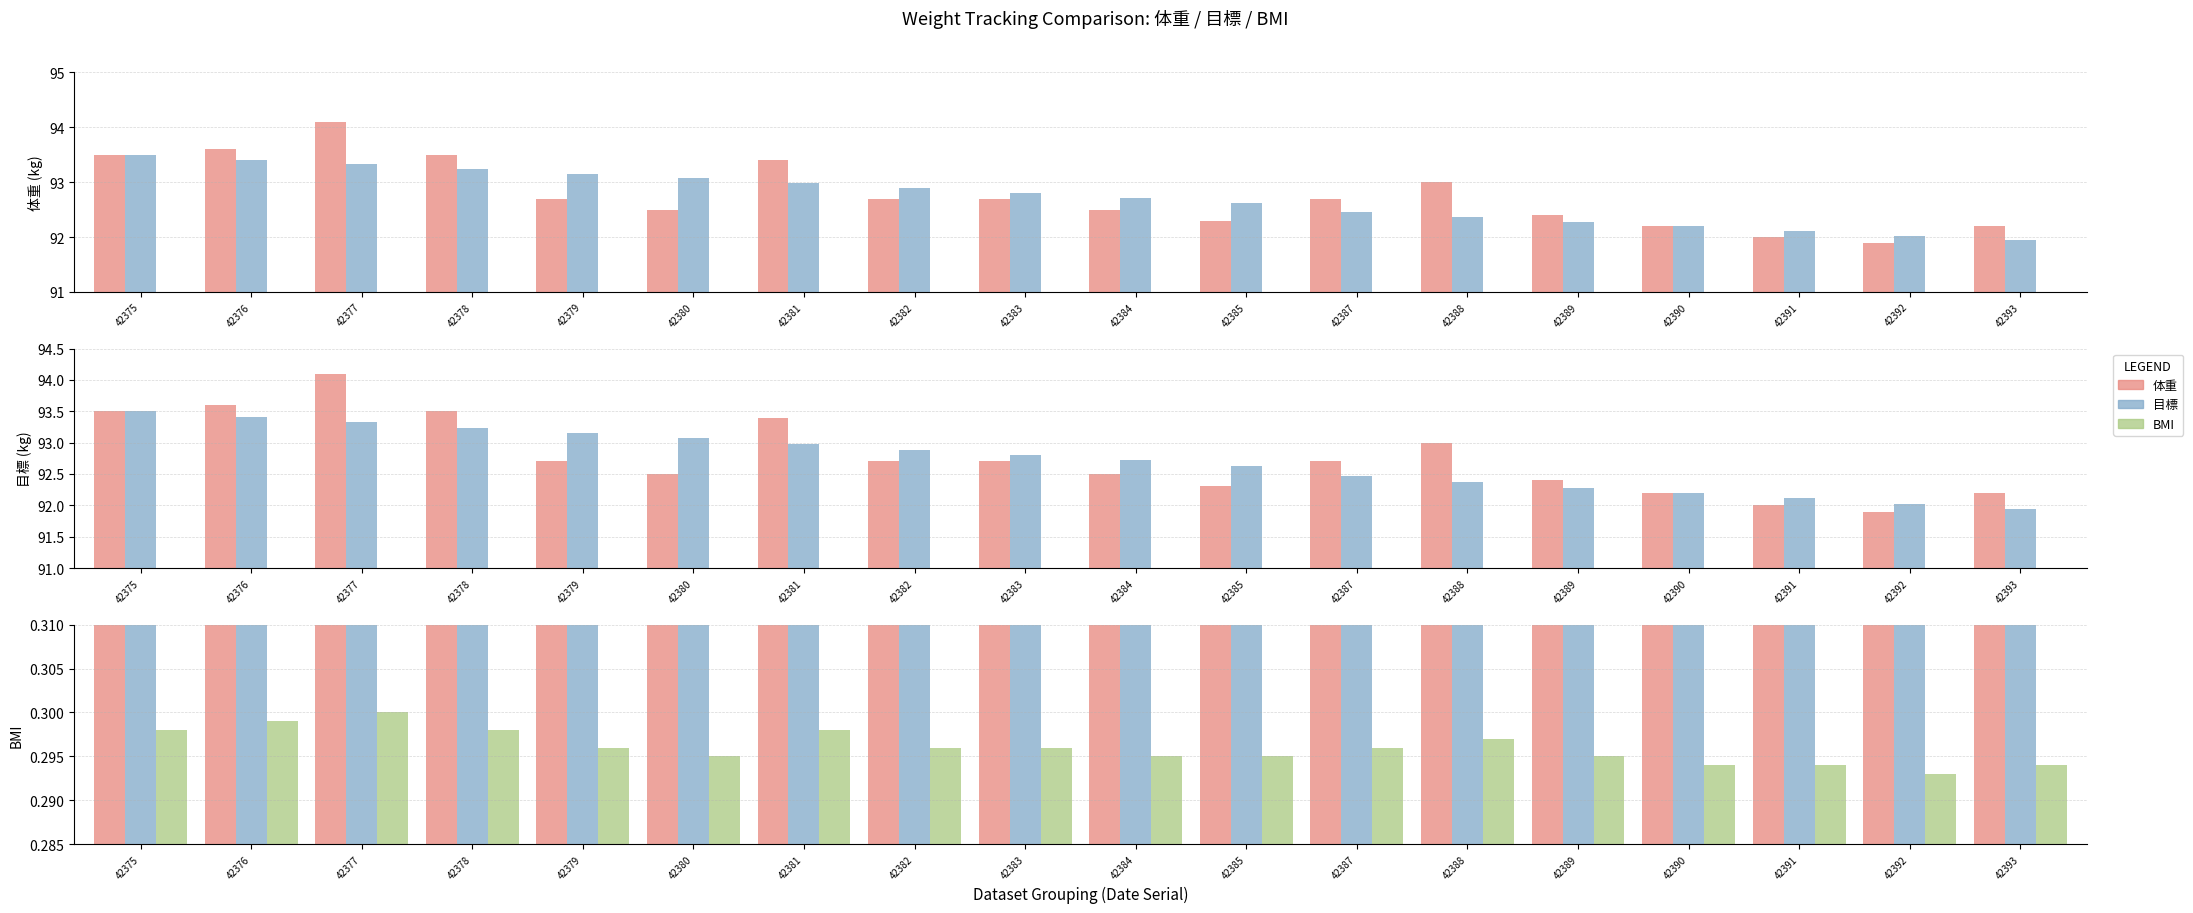

Are the bars grouped side by side (vs. stacked)?

Yes